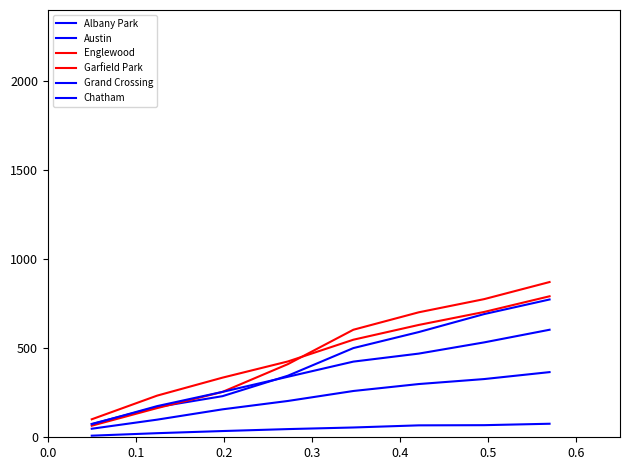

What is the difference between the maximum and minimum values in the Austin series?

699